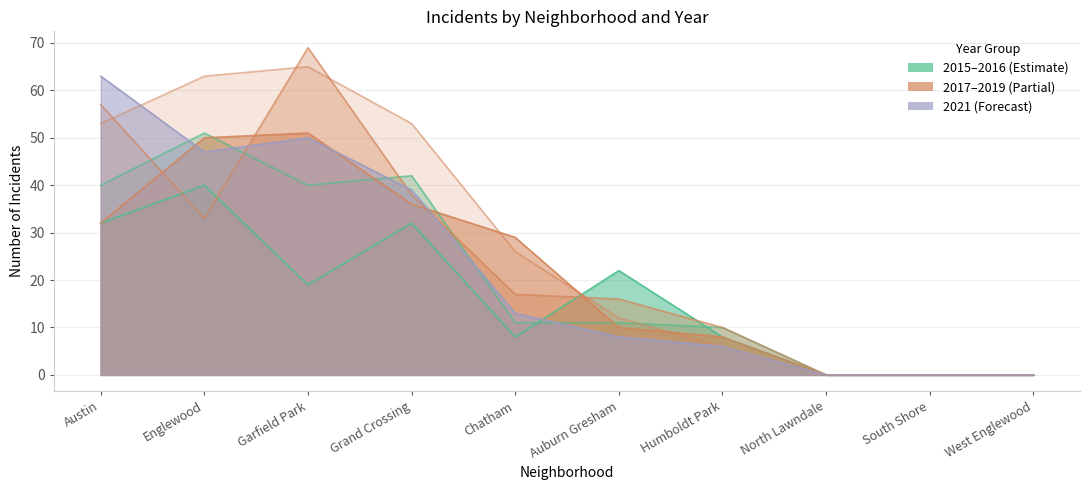

True or false: 2016 and 2018 cross at least once.

True